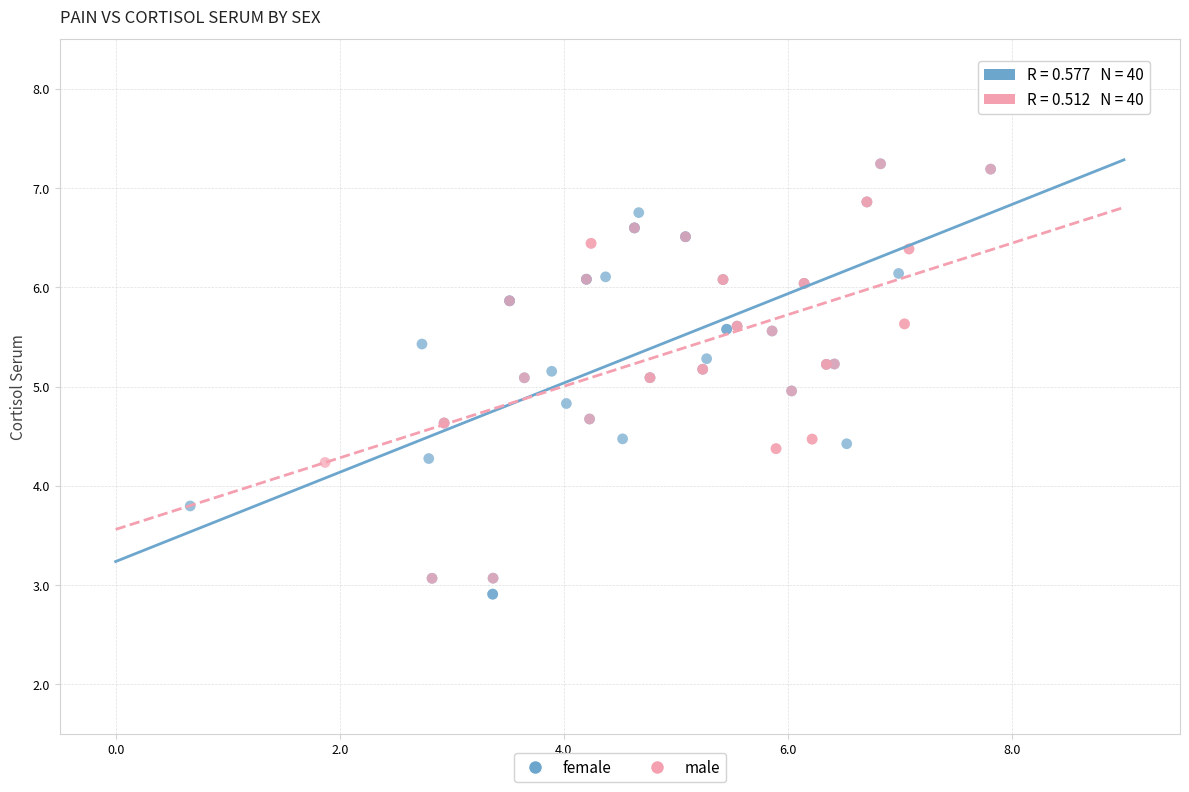

What are all the series names shown in the legend?

female, male